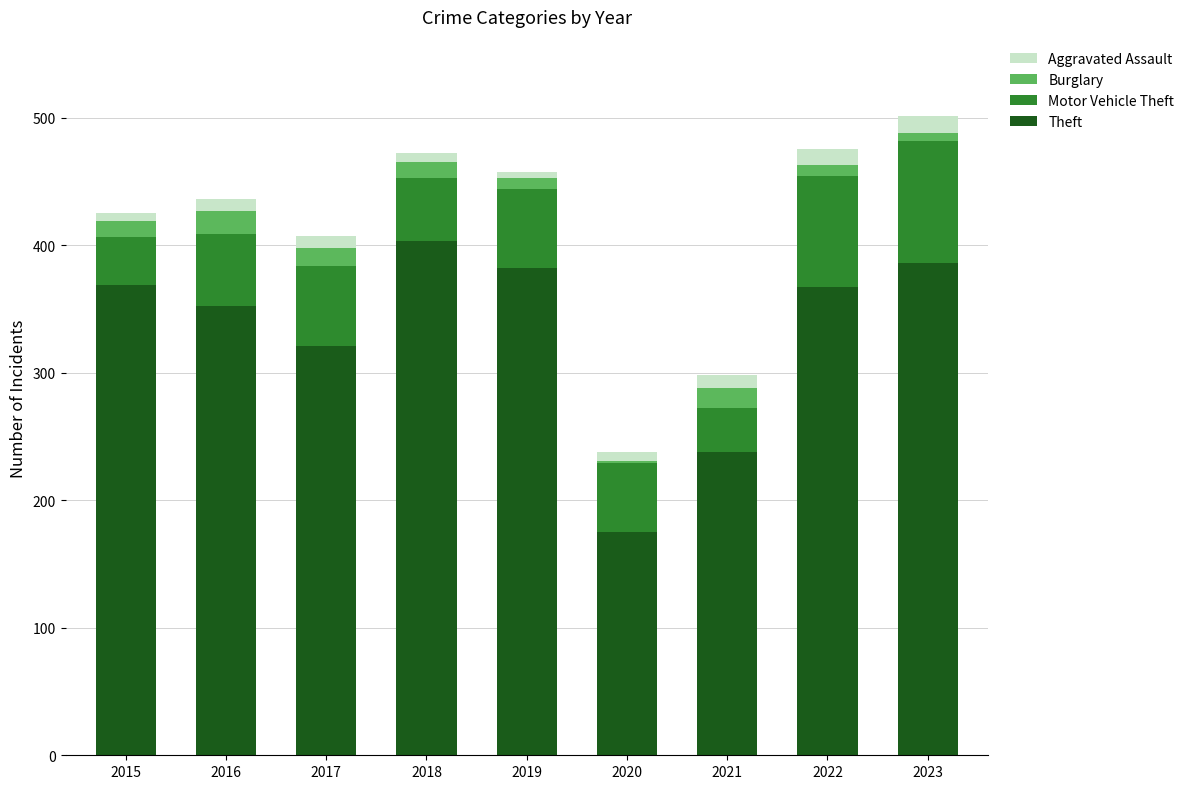

What is the sum of all Theft values?

2993